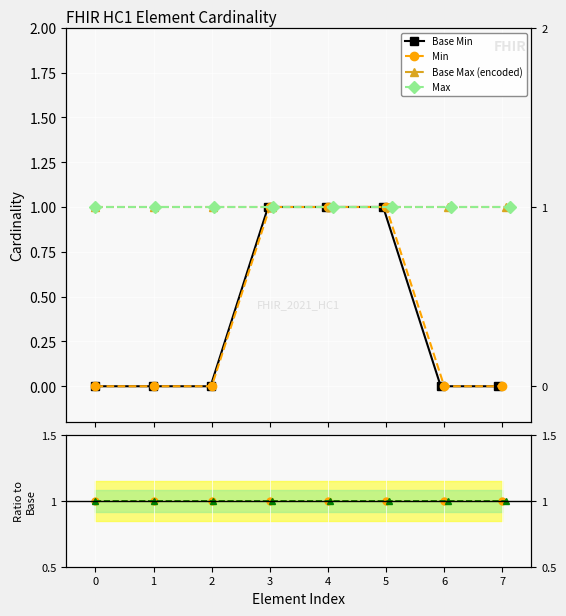

Reading left to right, extract all data points from this chart.

Base Min: HC1=0	HC1.id=0	HC1.extension=0	HC1.ver=1	HC1.nam=1	HC1.dob=1	HC1.v=0	HC1.t=0
Min: HC1=0	HC1.id=0	HC1.extension=0	HC1.ver=1	HC1.nam=1	HC1.dob=1	HC1.v=0	HC1.t=0